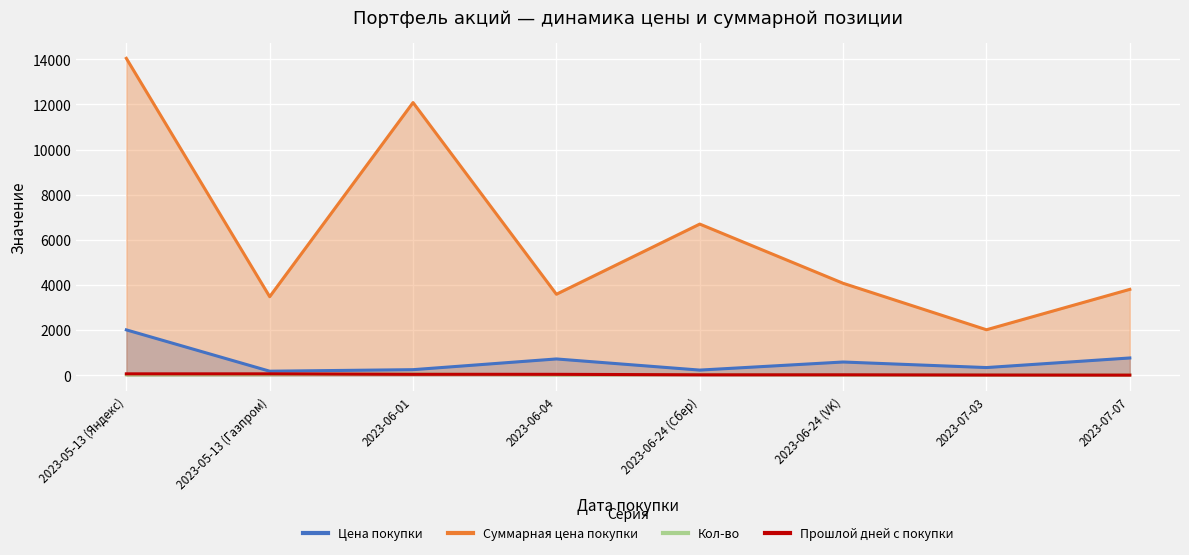

Is it true that Кол-во equals 50.0 at 2023-06-01?

True